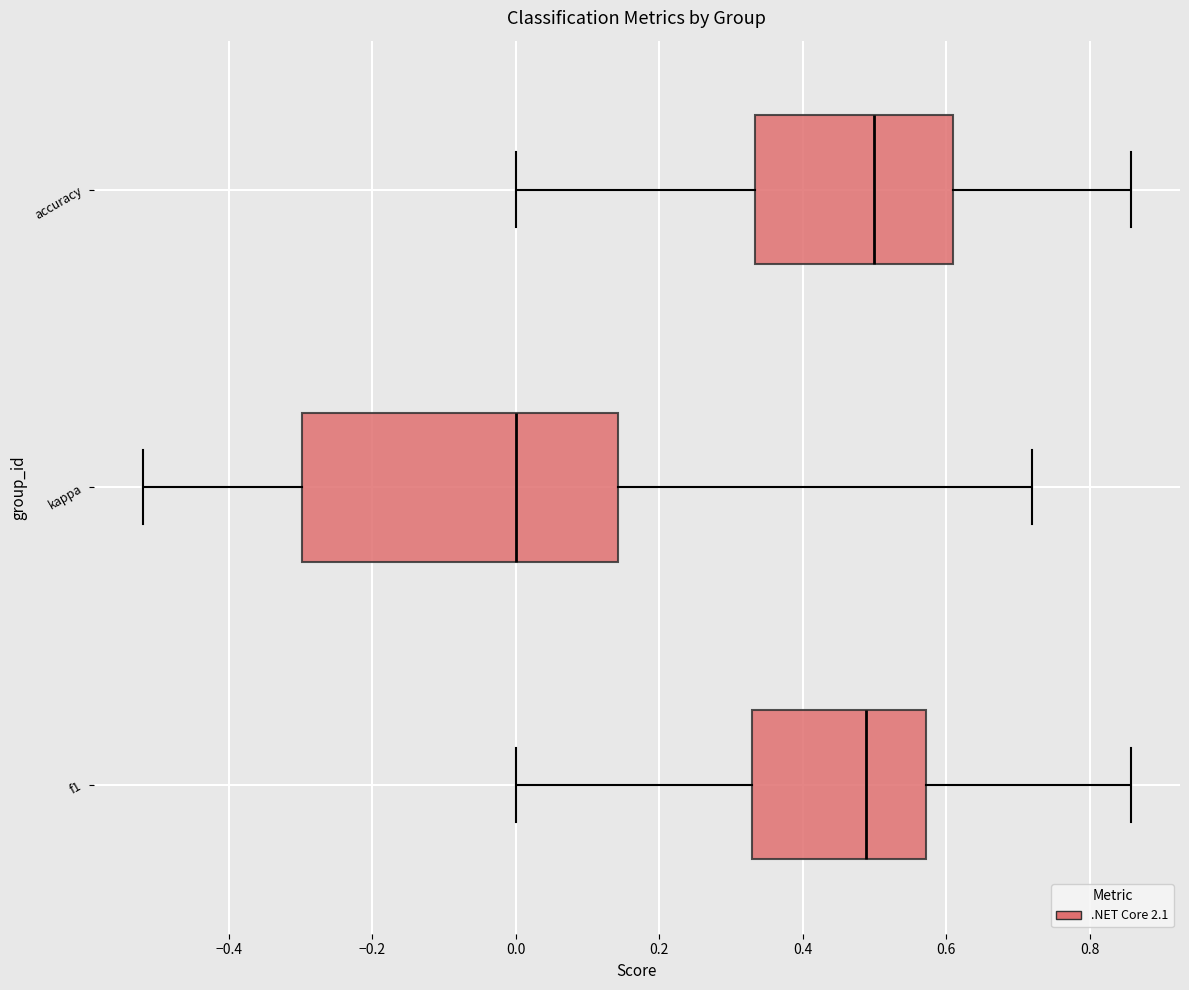

Where does the right whisker of the box for accuracy end on the x-axis? The values are not printed on the chart, so give them approximately, as read against the axis.

0.86